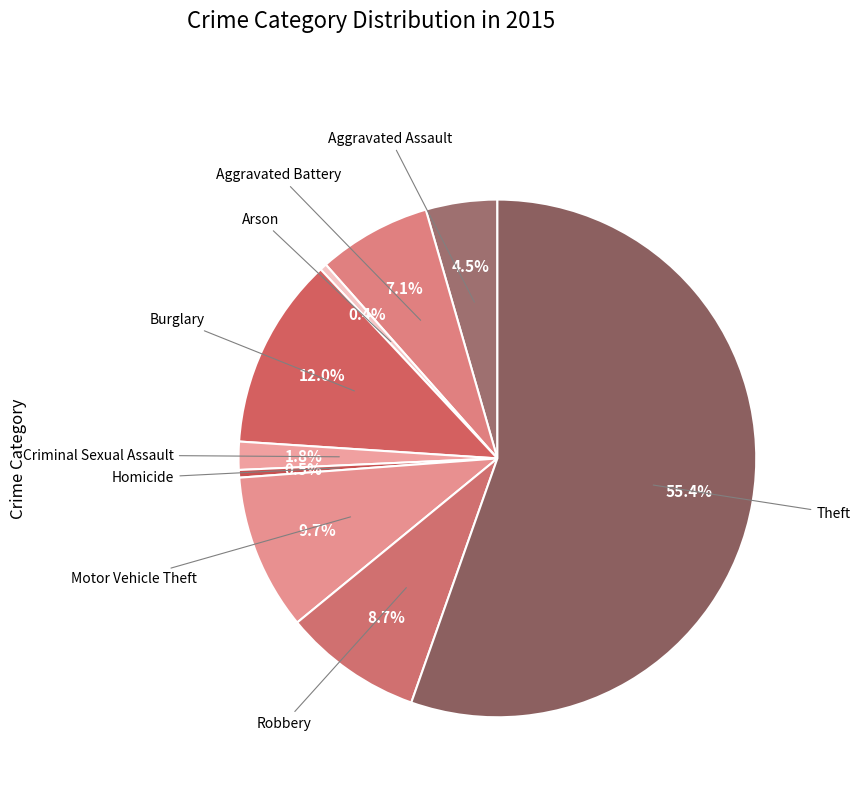

To the nearest percent, what is the difference between the largest and smallest slice percentages?

55%